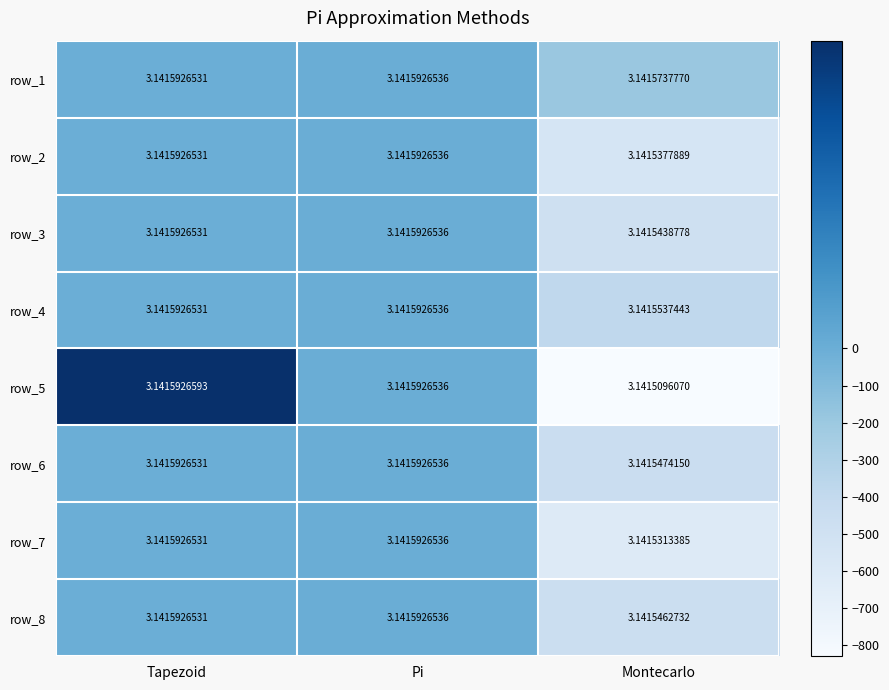

What is the spread (max minus min) of values at Tapezoid?

0.0